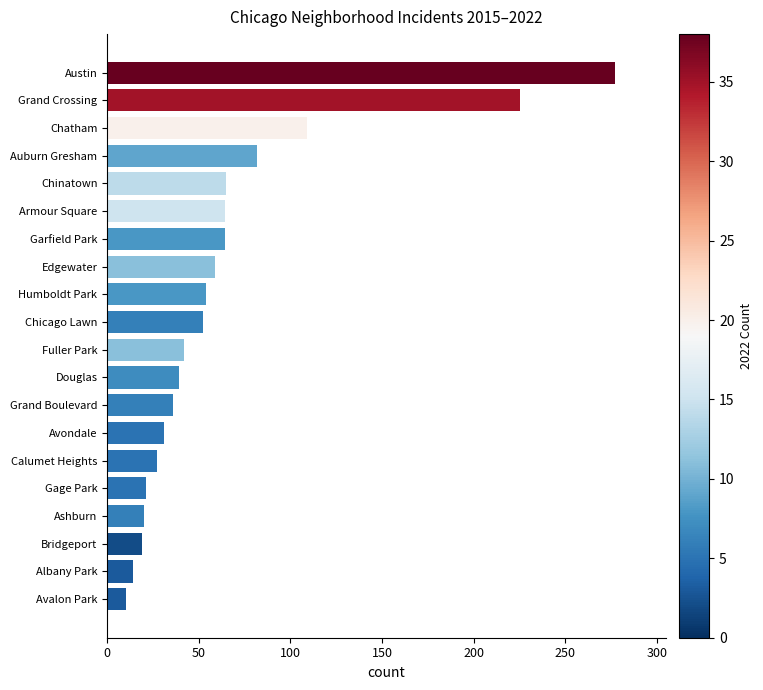

What is the change in value from Douglas to Edgewater?

+20